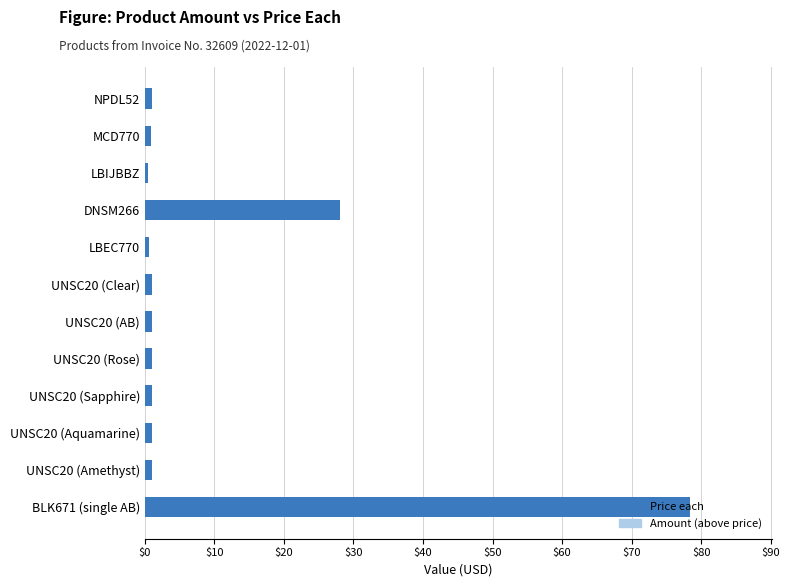

Are the bars grouped side by side (vs. stacked)?

No